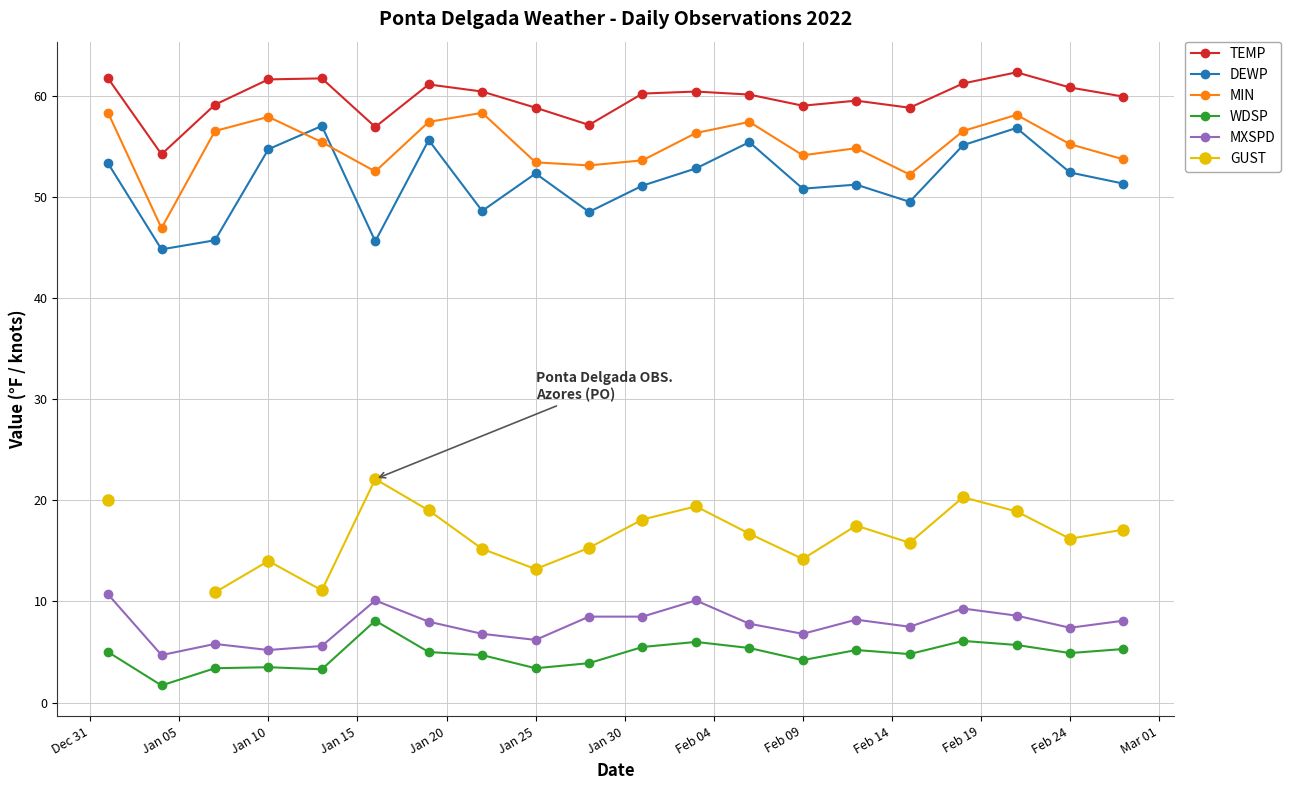

What is the value of the TEMP point at the 8th from the left?

60.4